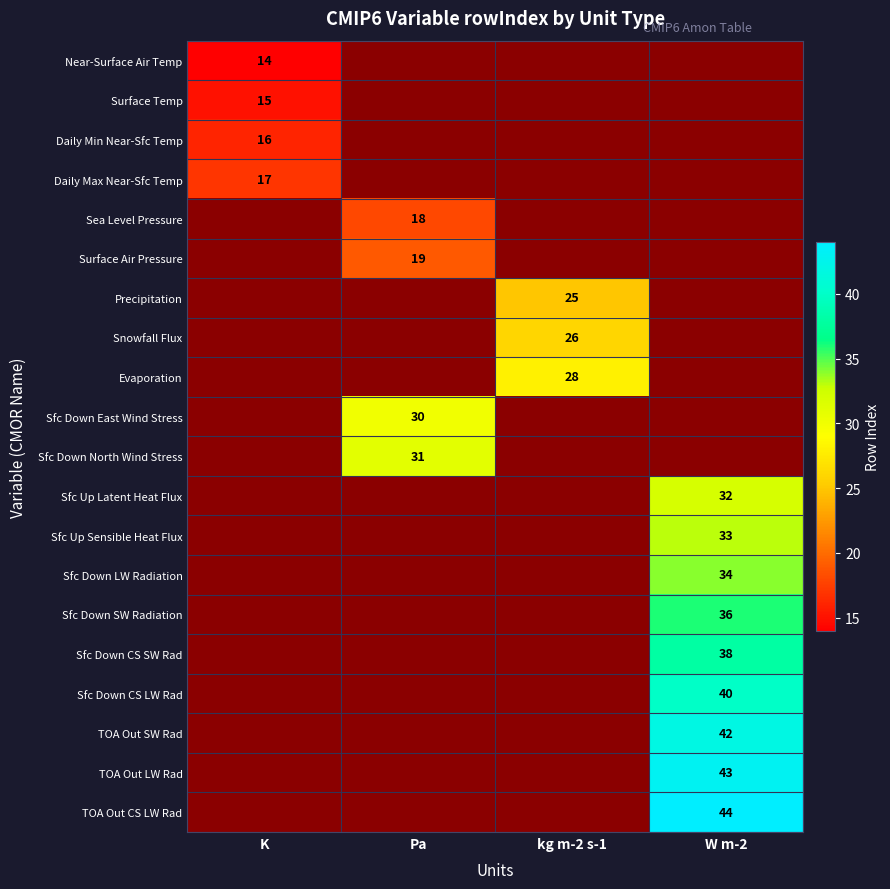

What is the maximum value shown in the chart?

44